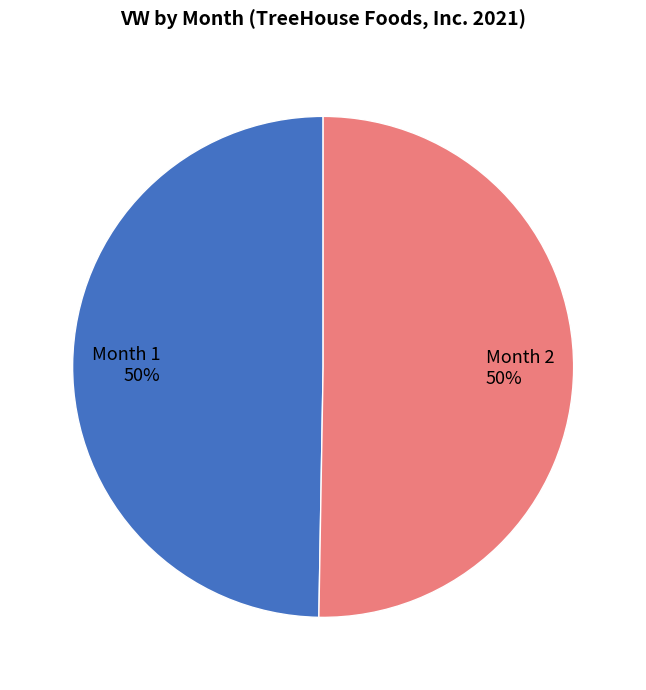

To the nearest percent, what portion does Month 1 represent?

50%